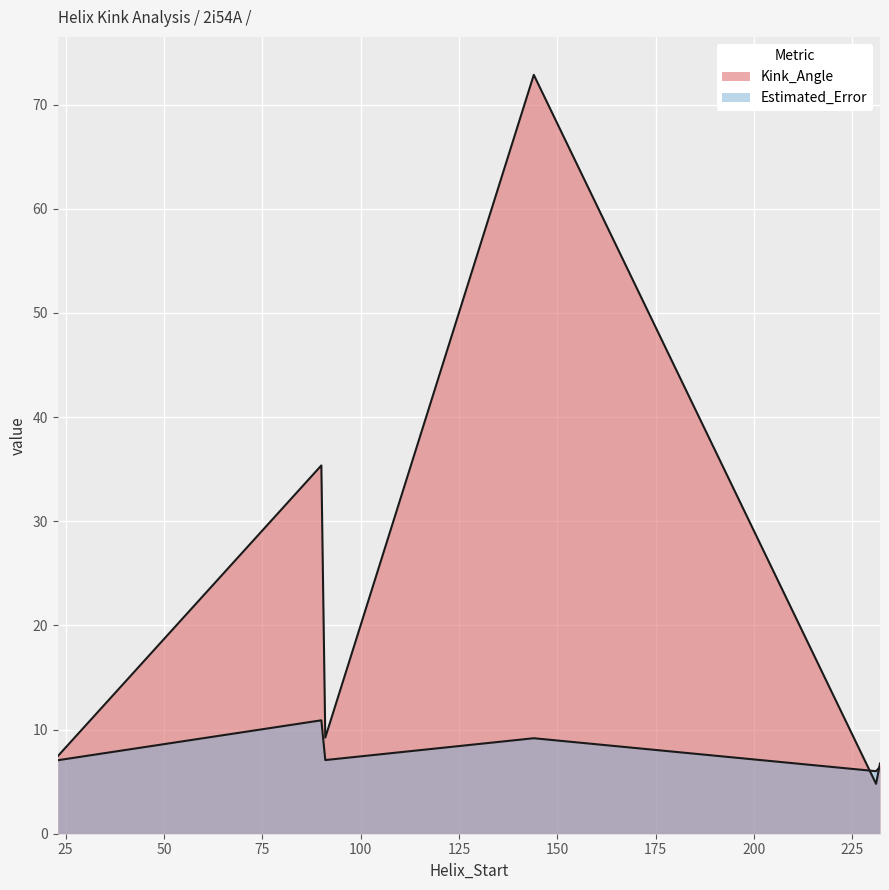

What is the difference between the maximum and minimum values in the Estimated_Error series?

4.9